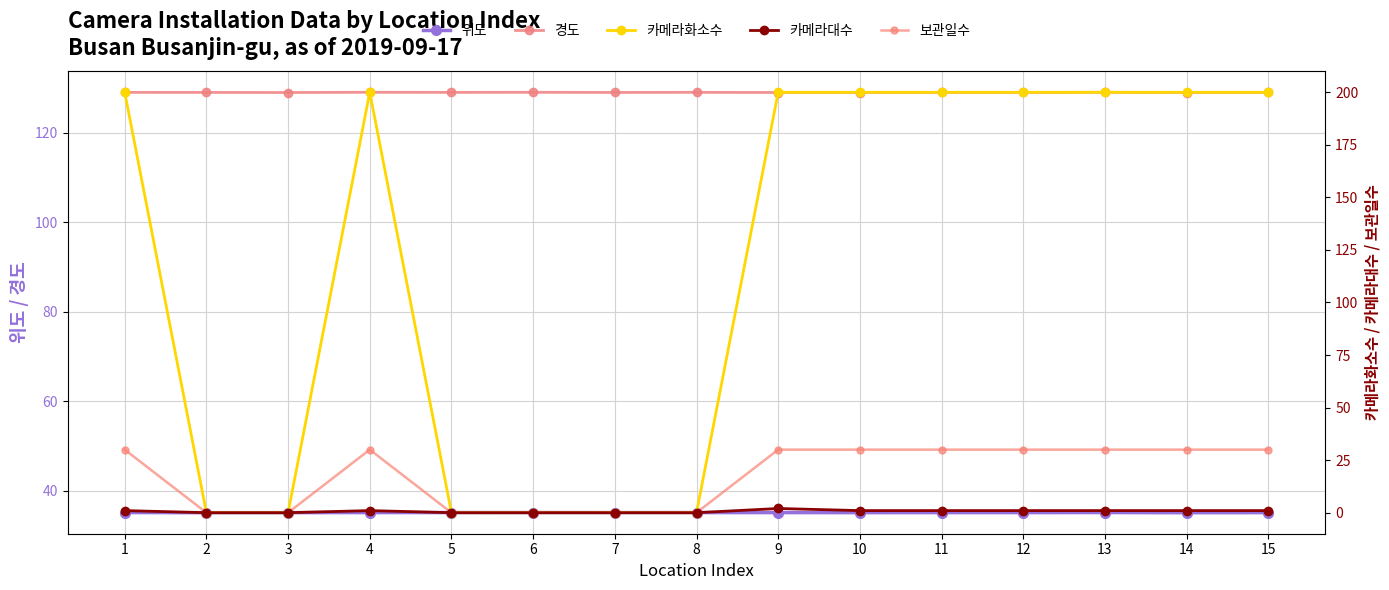

How many interior local valleys does the 경도 series have?

6